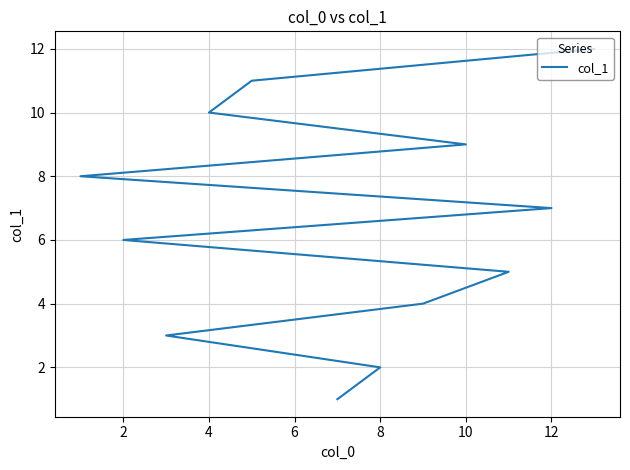

How many lines are shown in the chart?

1